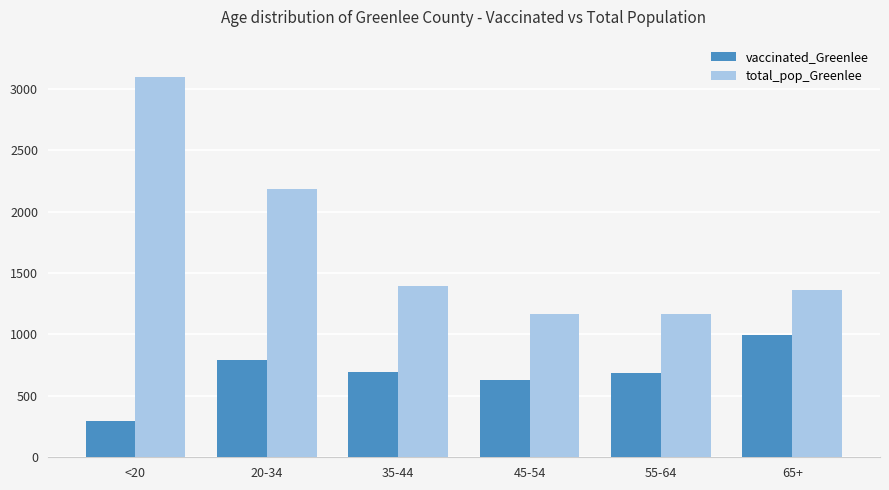

At which category is the sum across all series the highest?

<20